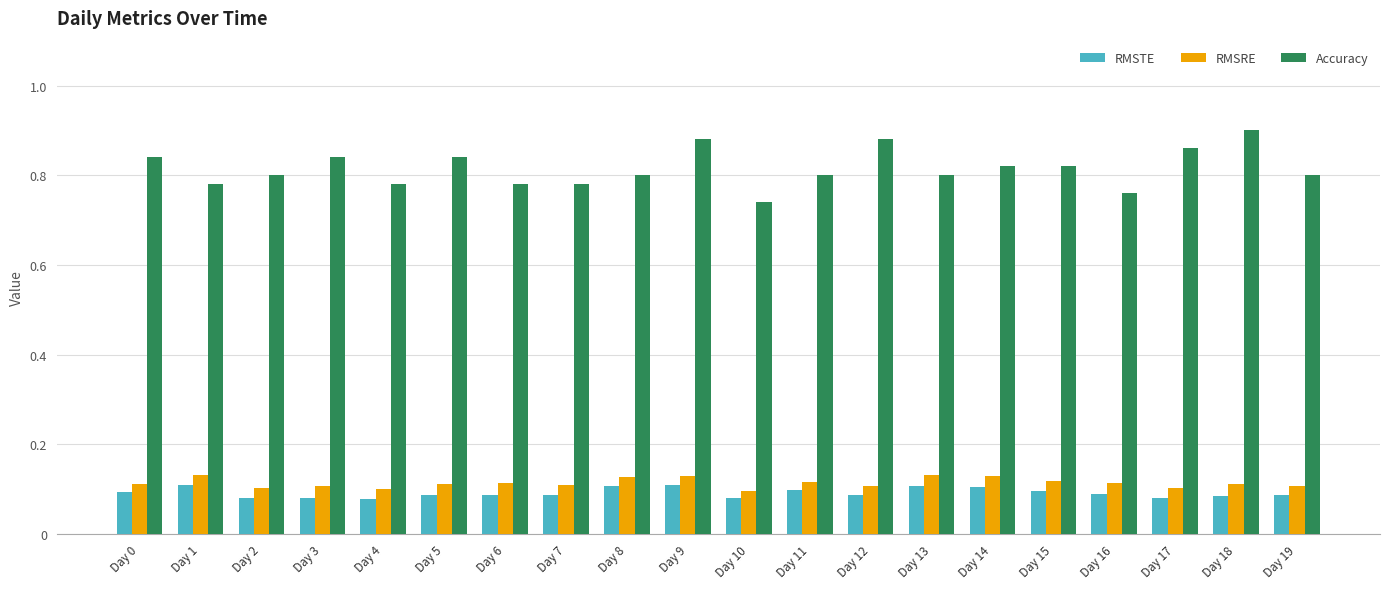

Is the value of Accuracy at Day 3 greater than the value of RMSTE at Day 9?

Yes